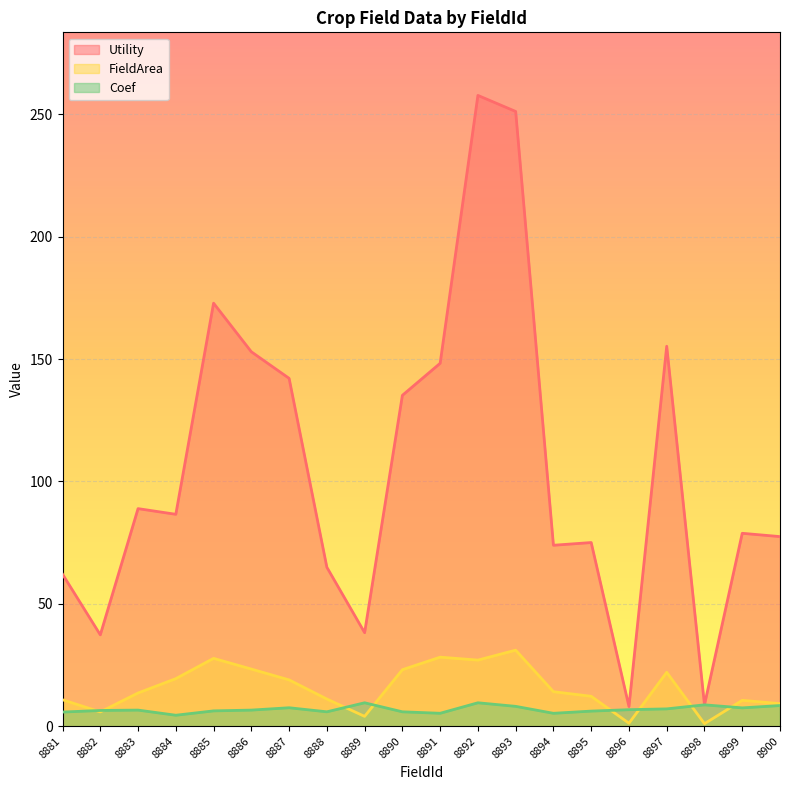

At how many categories does at least one series exceed 139?

7